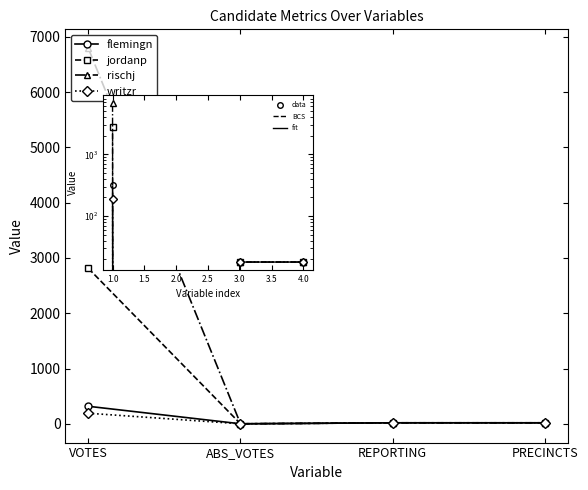

Reading right to left, extract all data points from this chart.

flemingn: 18	18	0	317
jordanp: 18	18	0	2814
rischj: 18	18	0	6797
writzr: 18	18	0	191